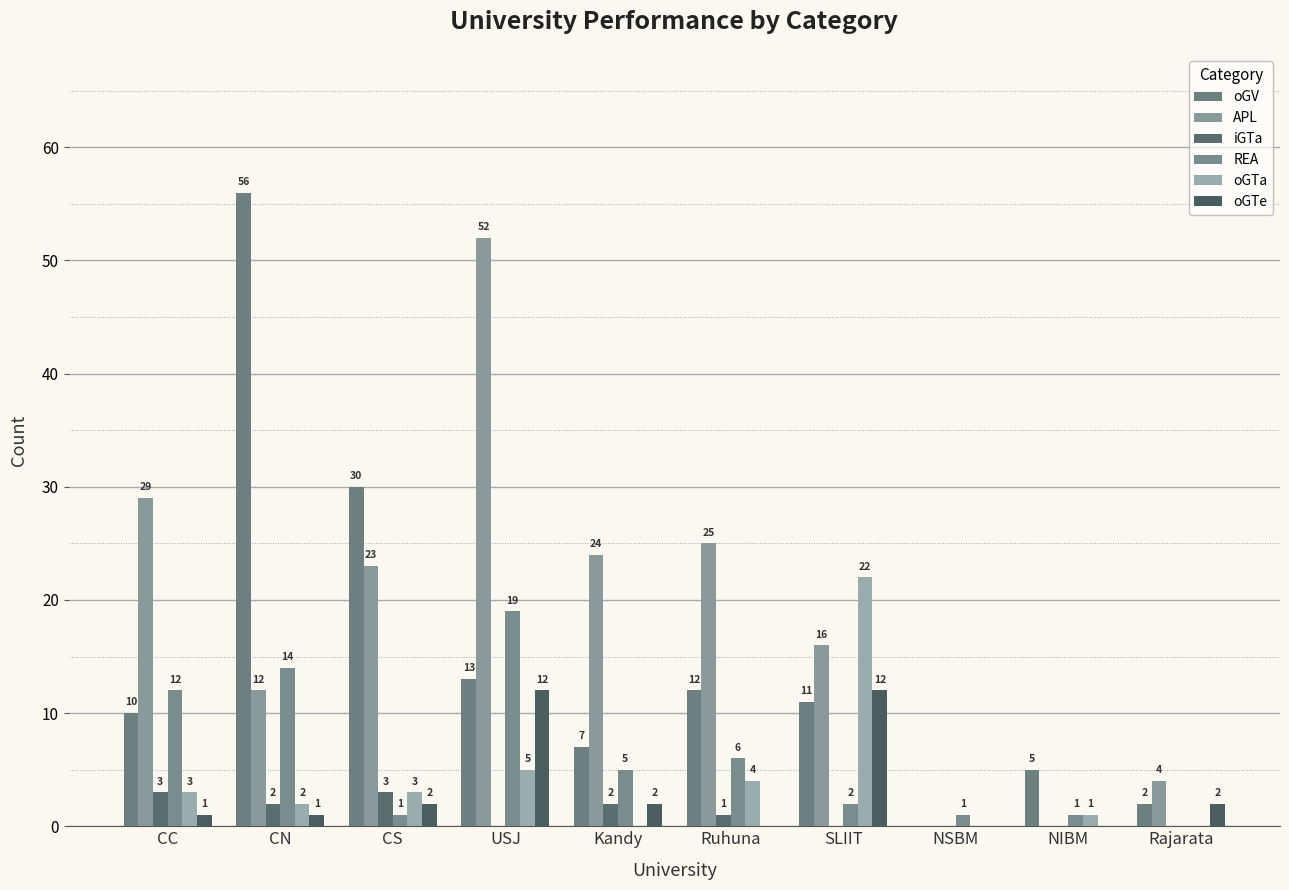

Where is iGTa nearest to the value 1?

Ruhuna